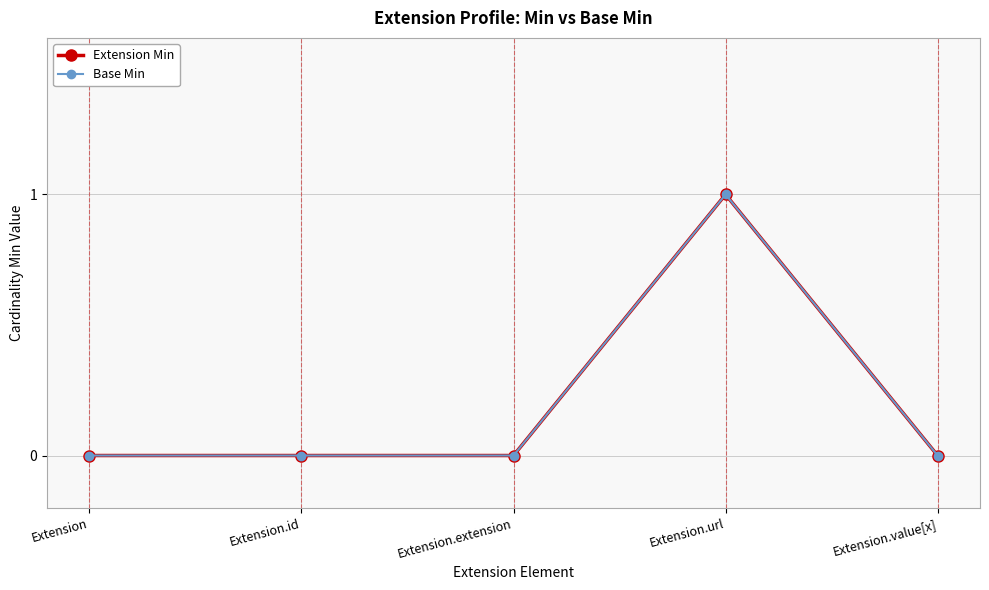

Is this an area chart (filled region under the line)?

No